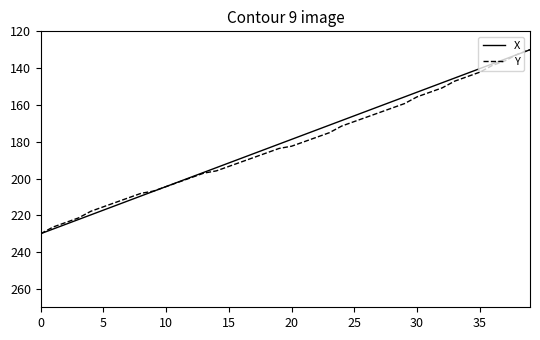

What is the maximum value shown in the chart?

230.0